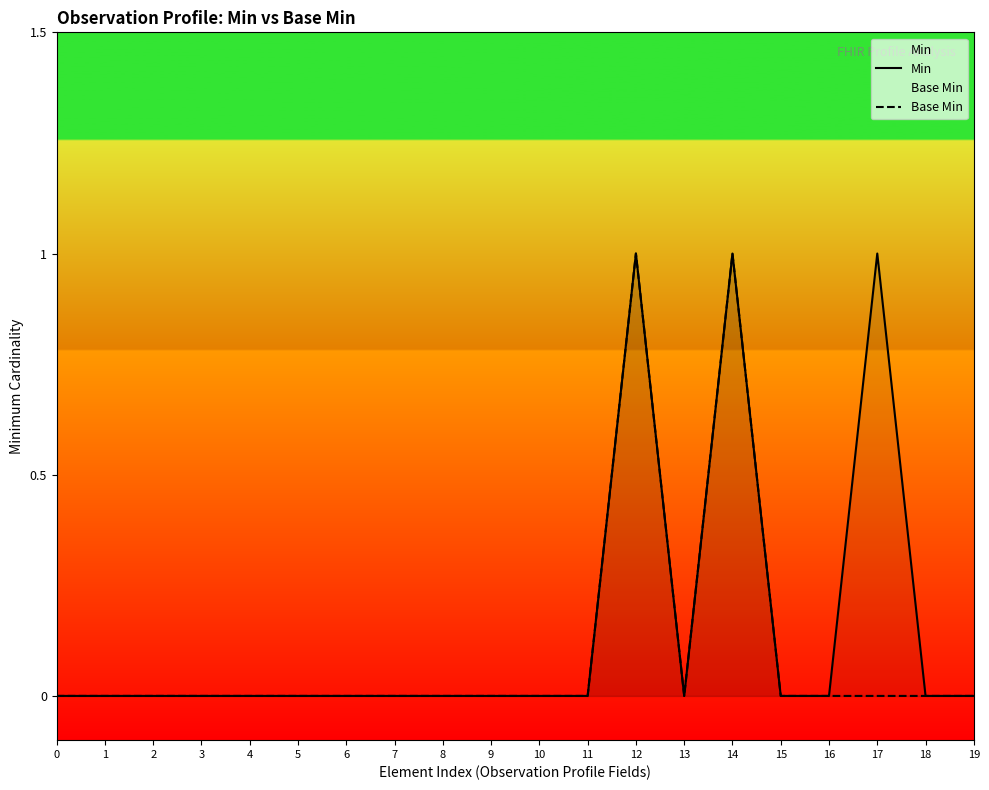

List the labels in order of Min value, largest first.

12, 14, 17, 0, 1, 2, 3, 4, 5, 6, 7, 8, 9, 10, 11, 13, 15, 16, 18, 19